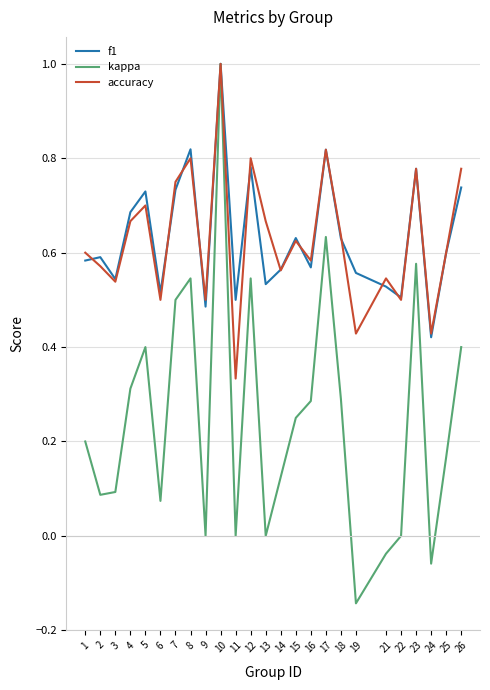

What is the sum of the f1 values at 4 and 12?

1.5